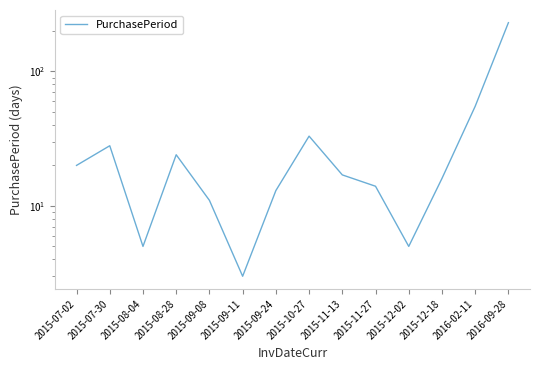

At which label does the data first exceed 17?

2015-07-02